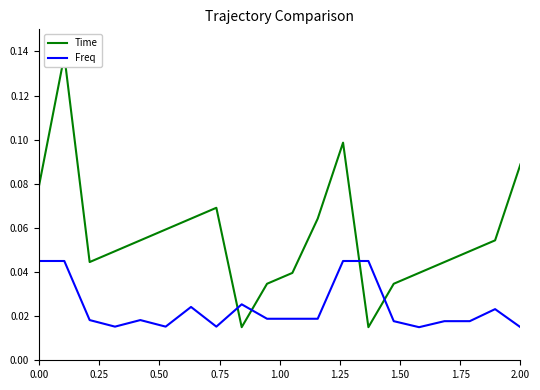

The Time series shows 0.1 at 0.25. True or false?

False